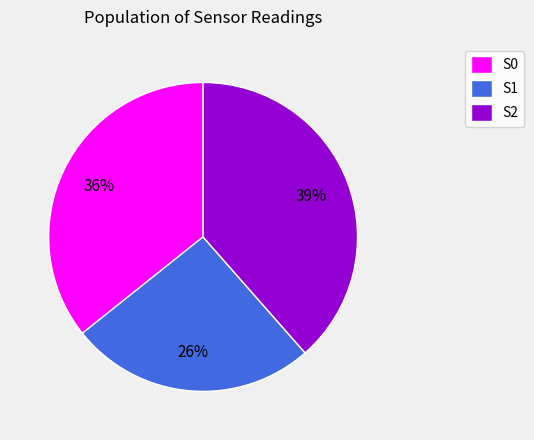

Which category has the smallest portion of the pie?

S1